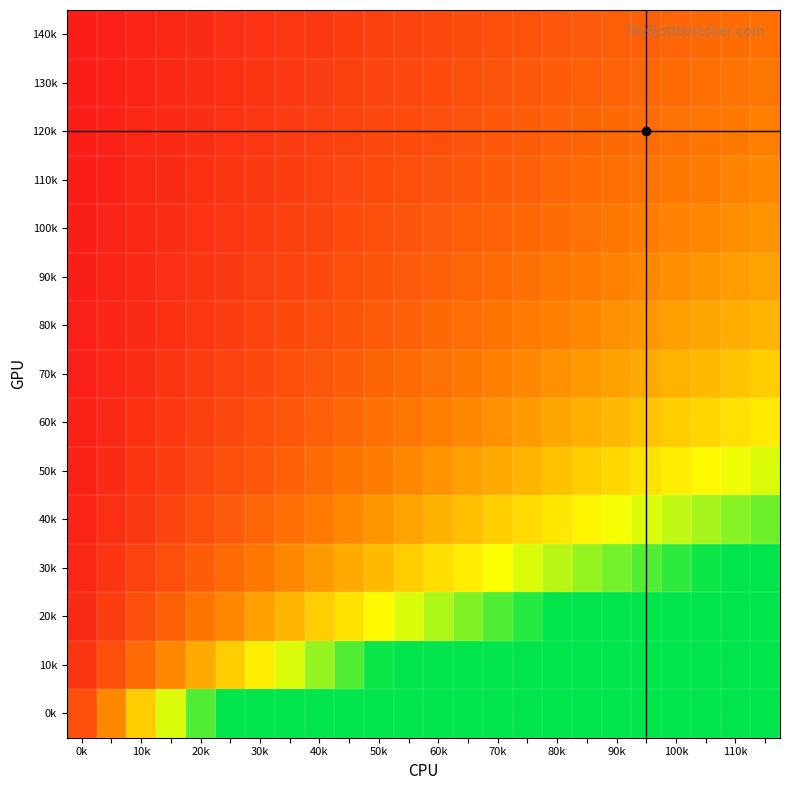

Rank the series by their maximum value, from lowest to highest.

140k, 130k, 120k, 110k, 100k, 90k, 80k, 70k, 60k, 50k, 40k, 30k, 20k, 10k, 0k